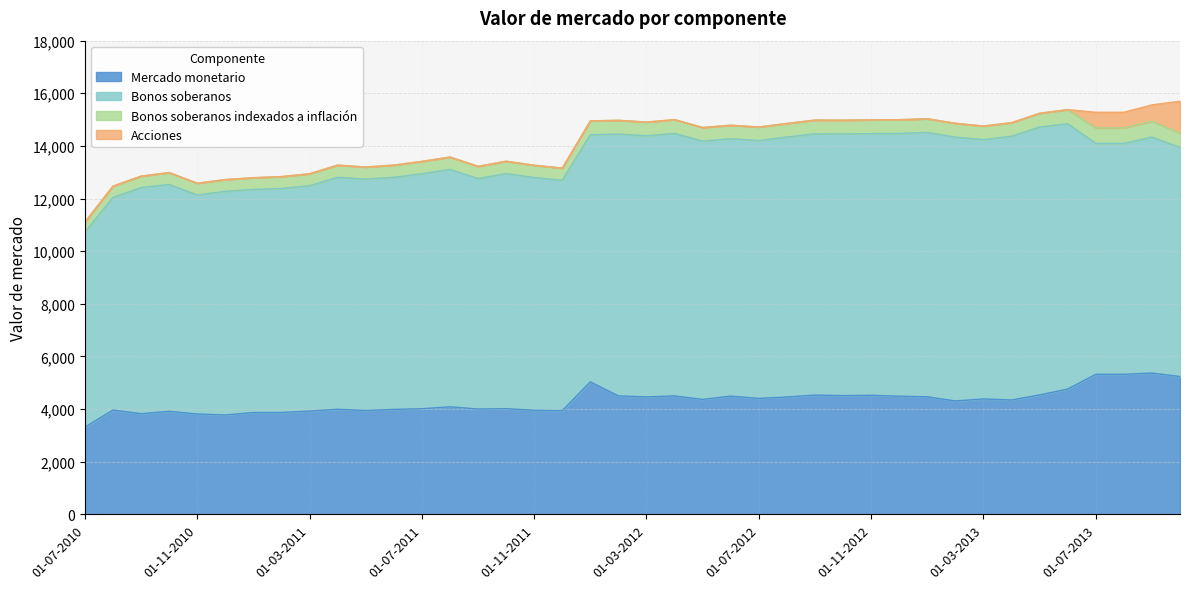

The value of Bonos soberanos at 01-06-2013 is 13543. True or false?

False